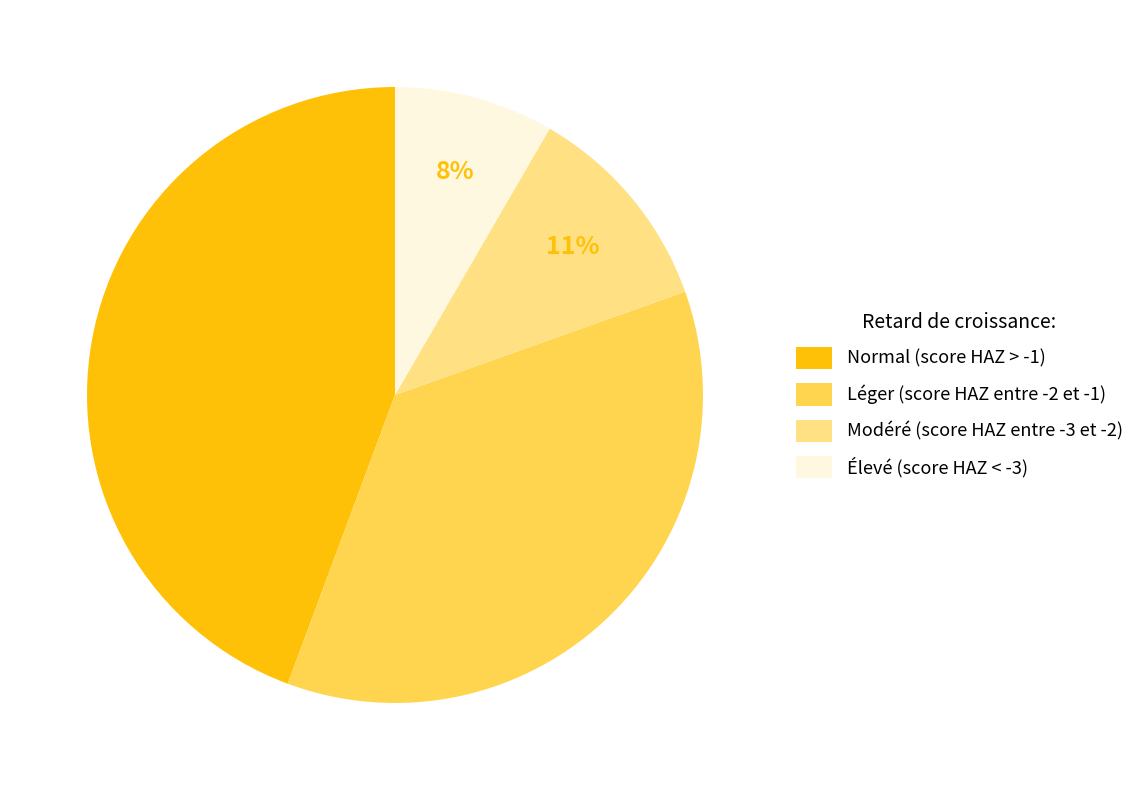

To the nearest percent, what is the difference between the largest and smallest slice percentages?

36%